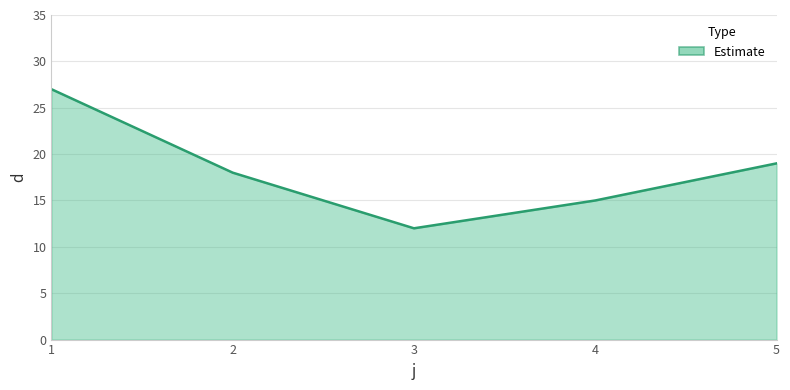

Which label corresponds to the smallest value in the chart?

3